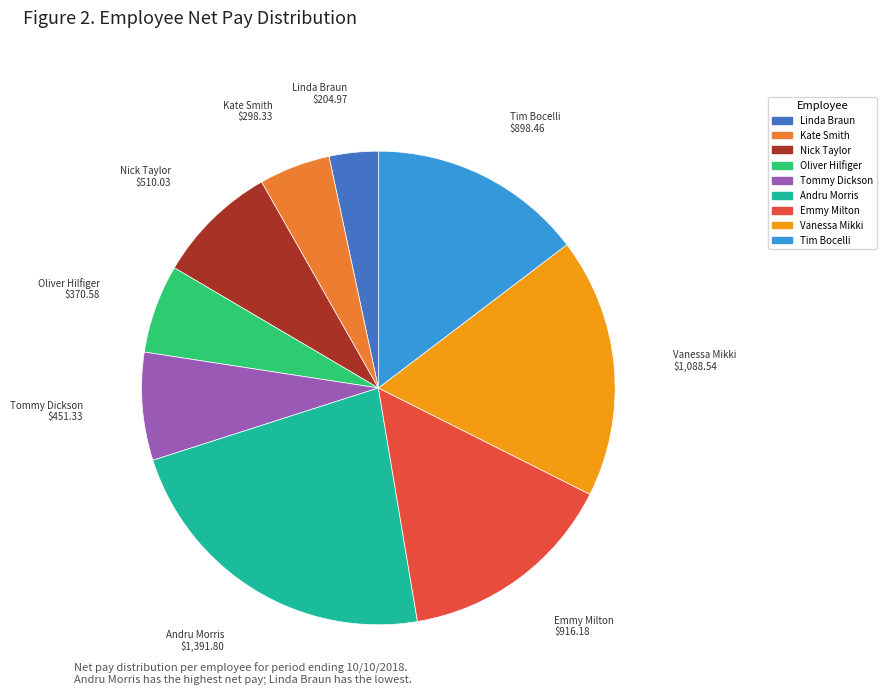

Between Vanessa Mikki and Emmy Milton, which is larger?

Vanessa Mikki